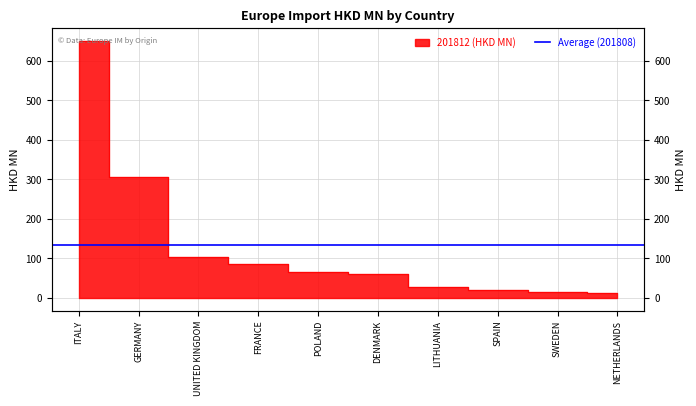

At which label does the data first exceed 64?

ITALY